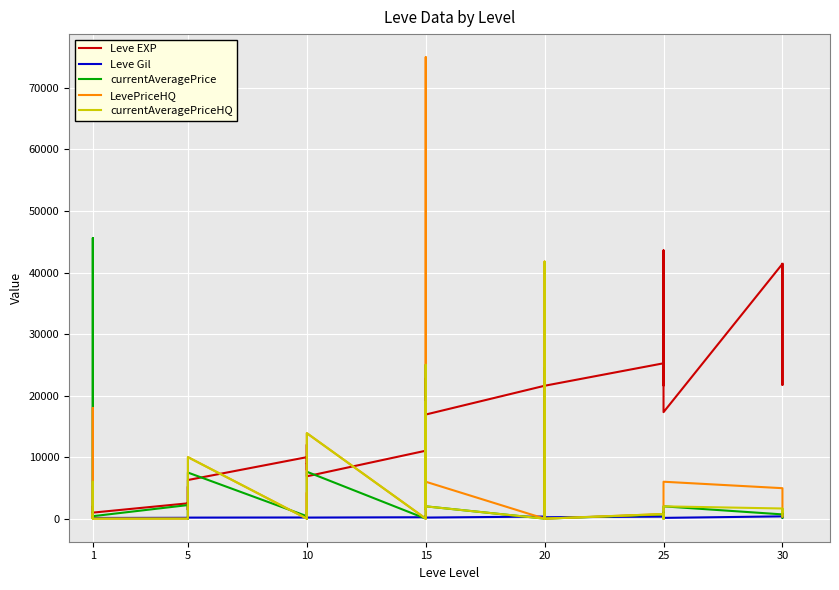

What are all the series names shown in the legend?

Leve EXP, Leve Gil, currentAveragePrice, LevePriceHQ, currentAveragePriceHQ